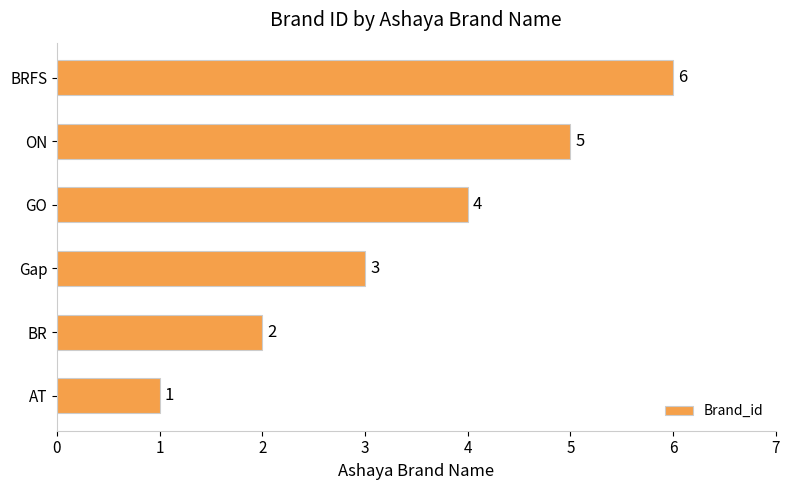

What is the greatest value displayed?

6